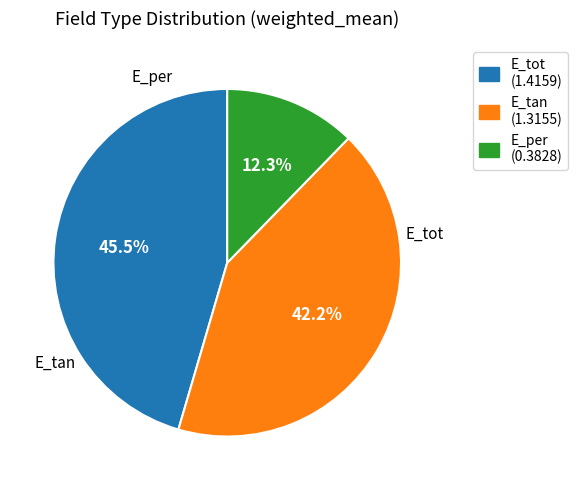

What is the ratio of the value at E_per to the value at E_tan?

0.3